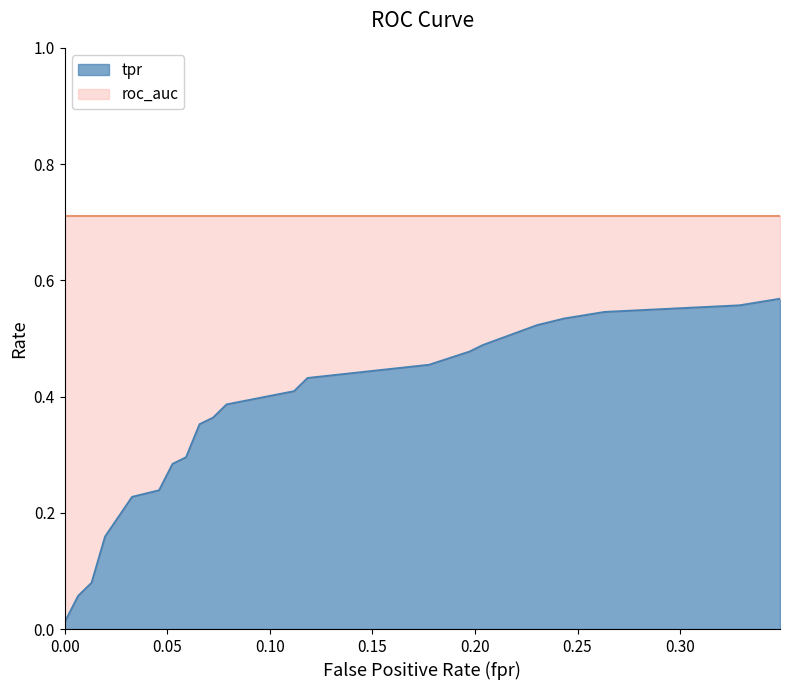

Which has a higher value, 4 or 17?

17